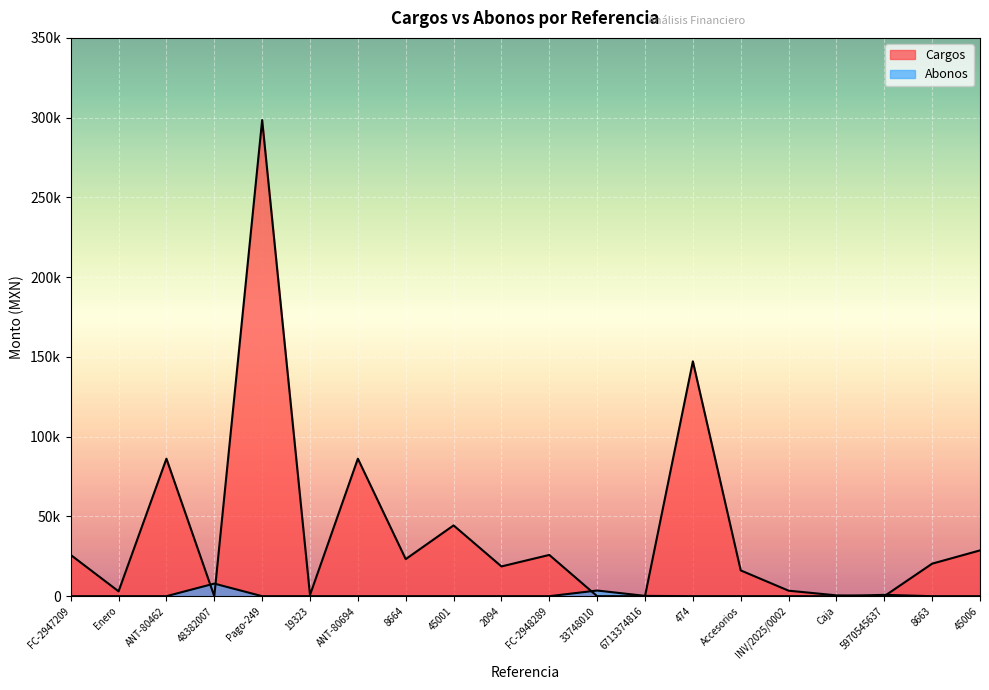

What is the sum of all Cargos values?

829129.9